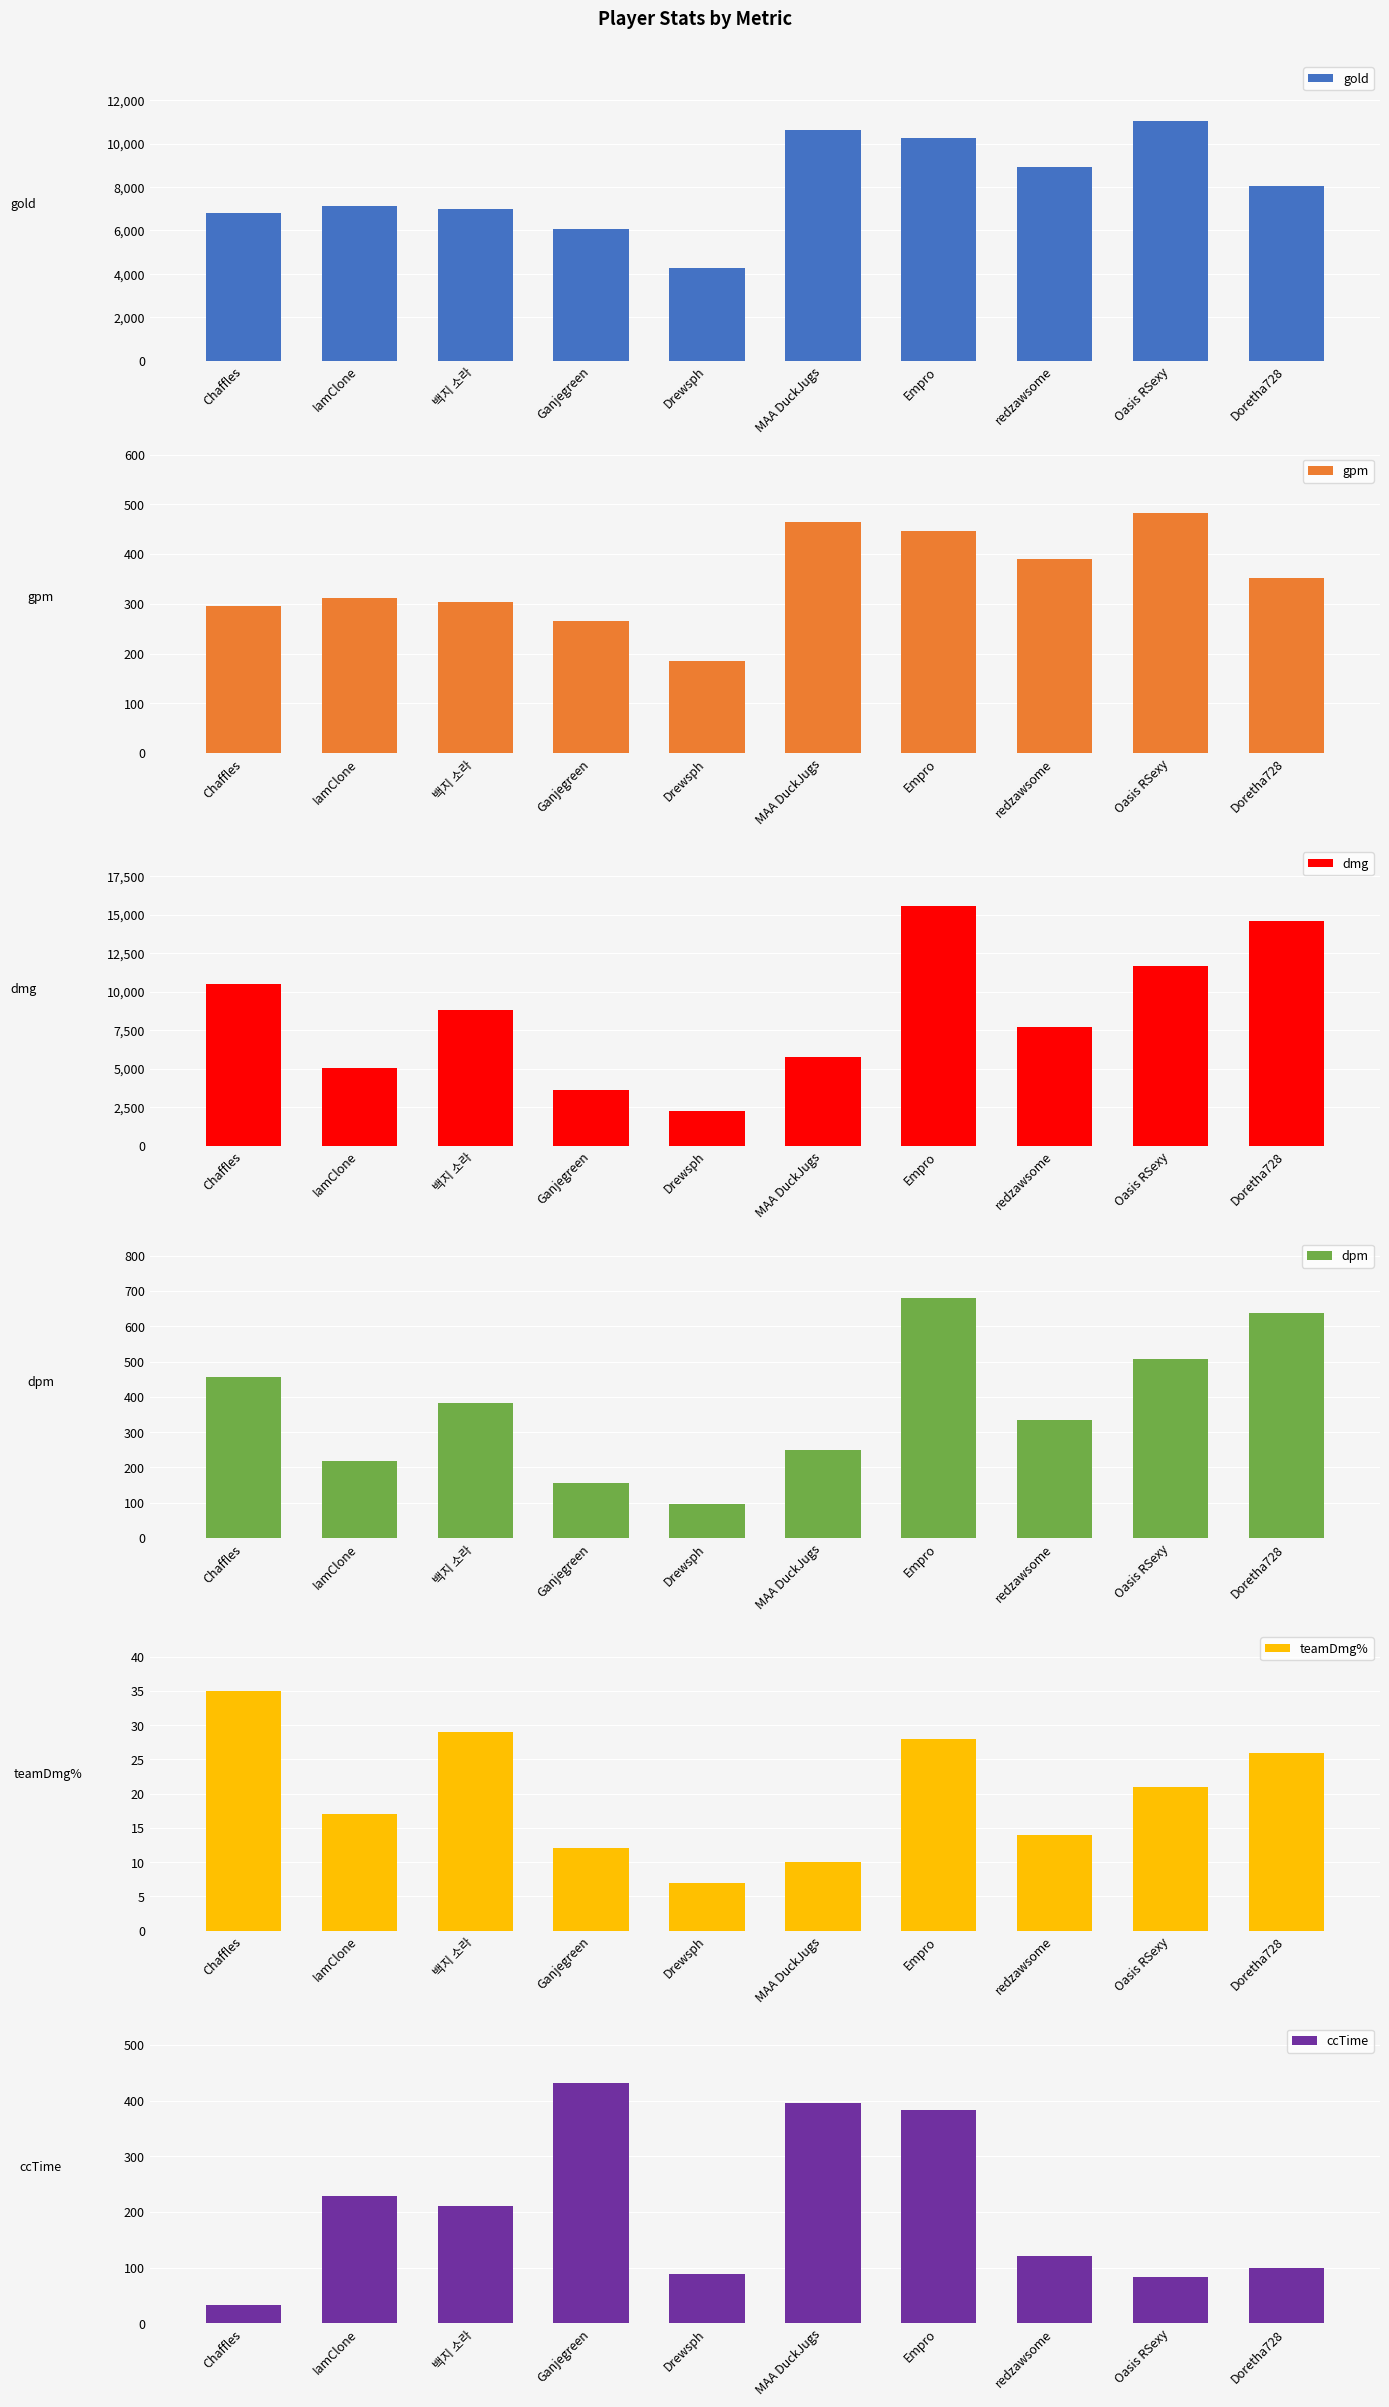

What is the label of the 7th bar from the left?

Empro